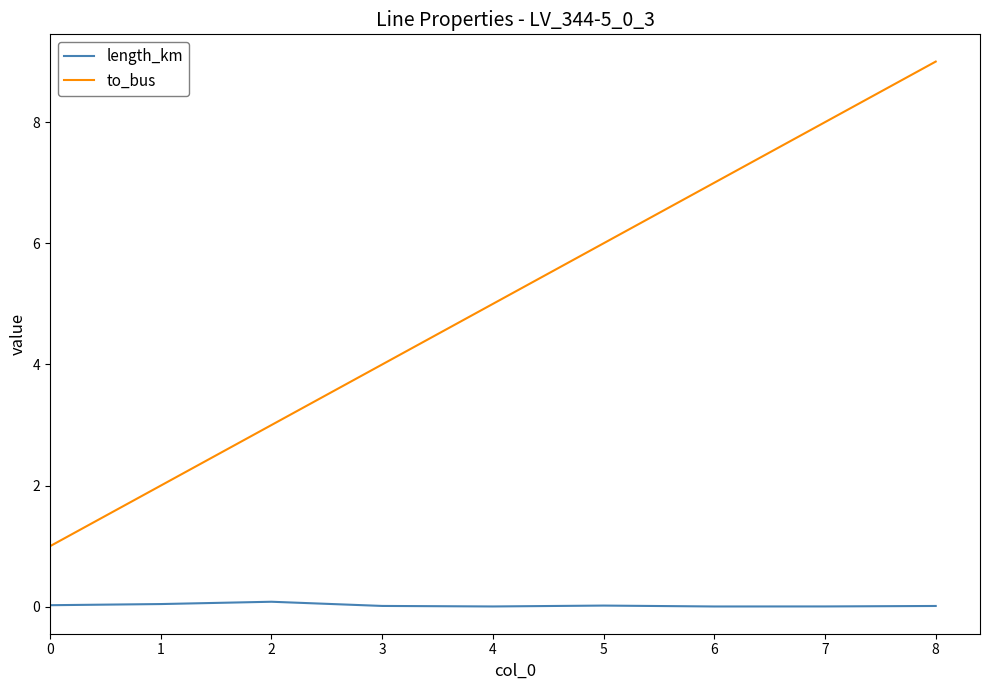

What is the total value across all series at 6?

7.0